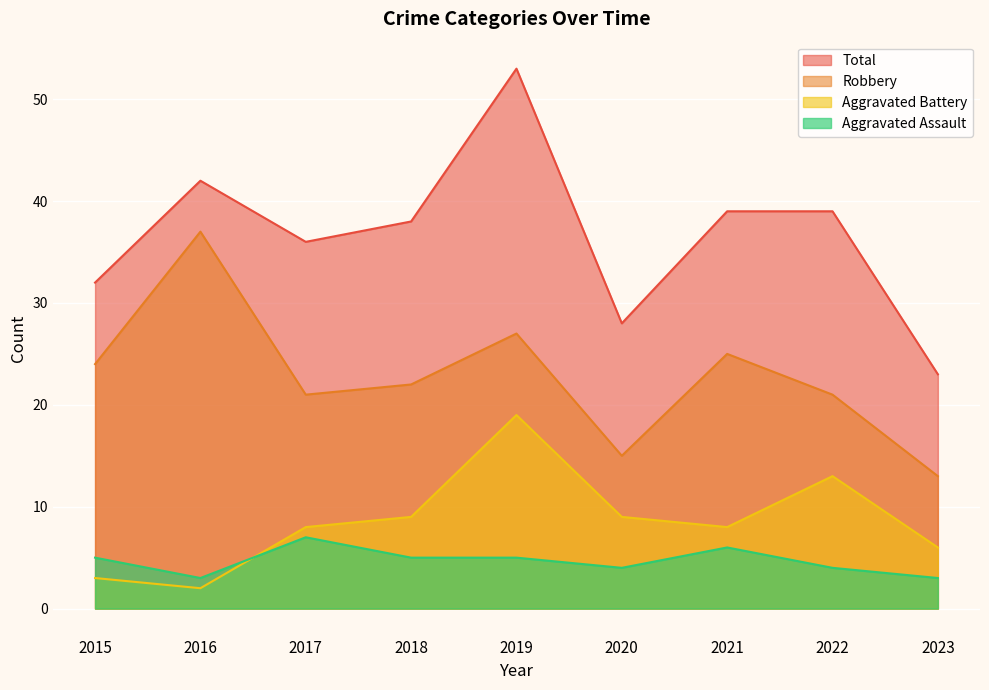

What is the value of the Aggravated Battery point at the 3rd from the left?

8